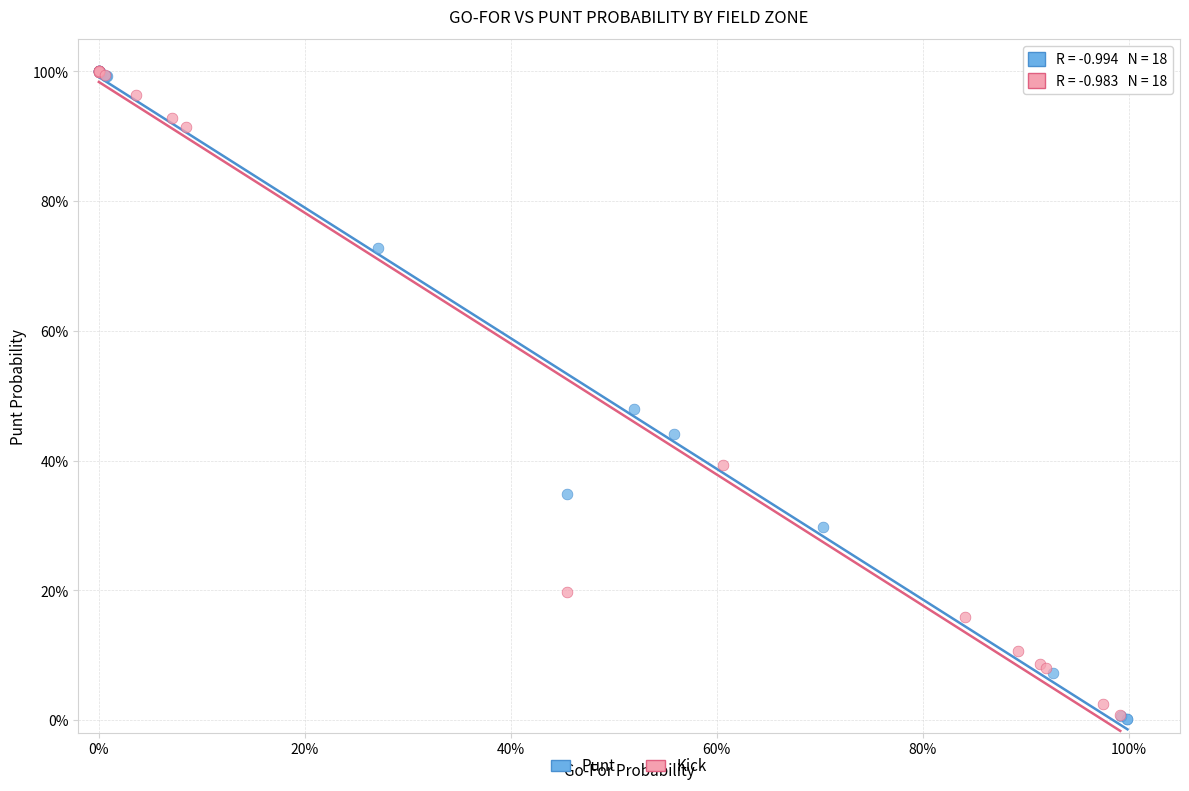

What are all the series names shown in the legend?

Punt, Kick